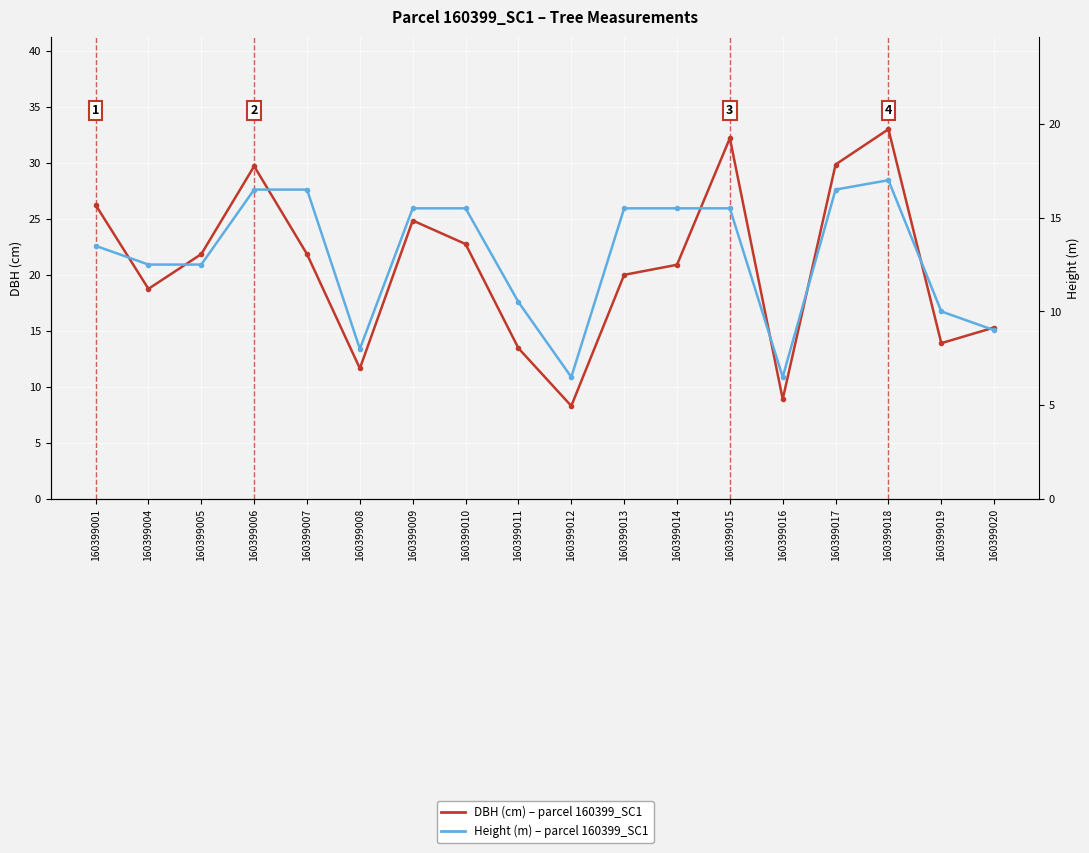

Reading left to right, transcribe all the data shown in this chart.

DBH (cm): 26.2	18.8	21.9	29.7	21.9	11.7	24.9	22.8	13.4	8.3	20.0	20.9	32.2	8.9	29.9	33.0	13.9	15.3
Height (m): 13.5	12.5	12.5	16.5	16.5	8.0	15.5	15.5	10.5	6.5	15.5	15.5	15.5	6.5	16.5	17.0	10.0	9.0